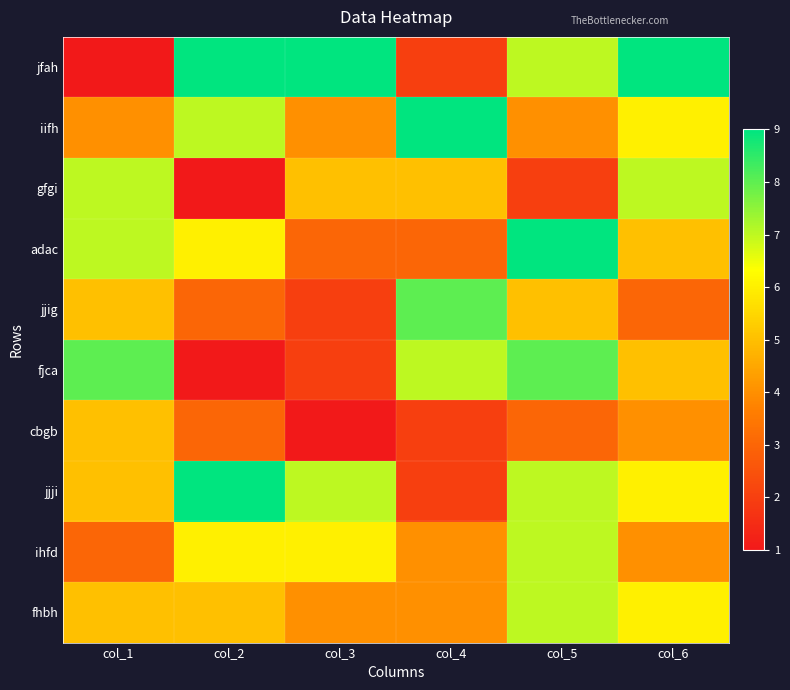

At which category is the sum across all series the highest?

col_5